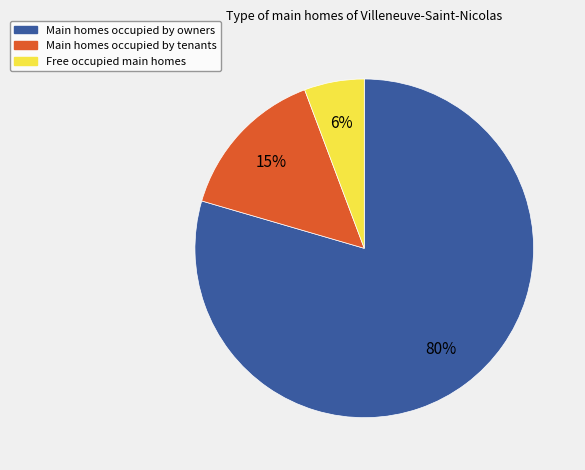

To the nearest percent, what is the average slice percentage?

33%